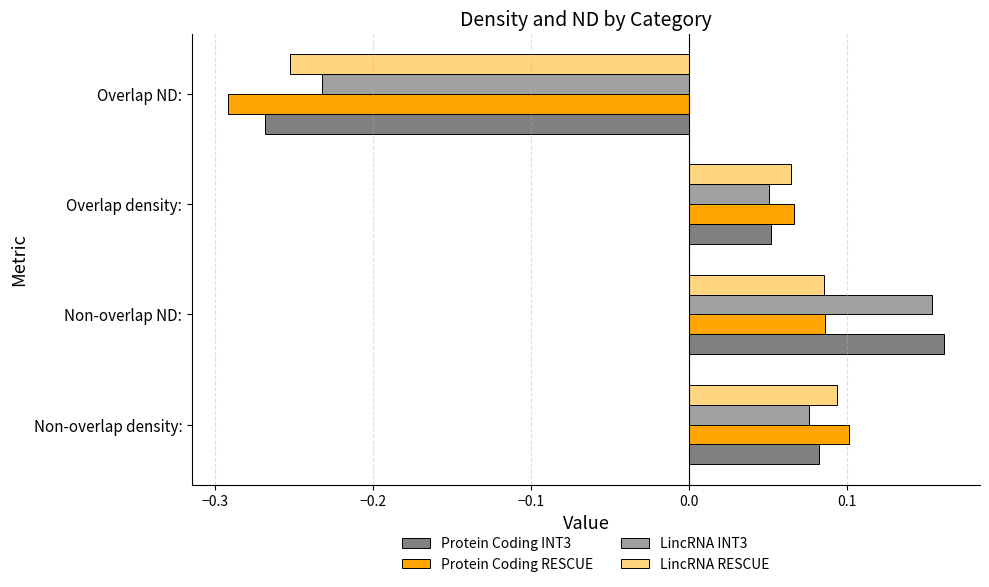

At which category is the sum across all series the highest?

Non-overlap ND: